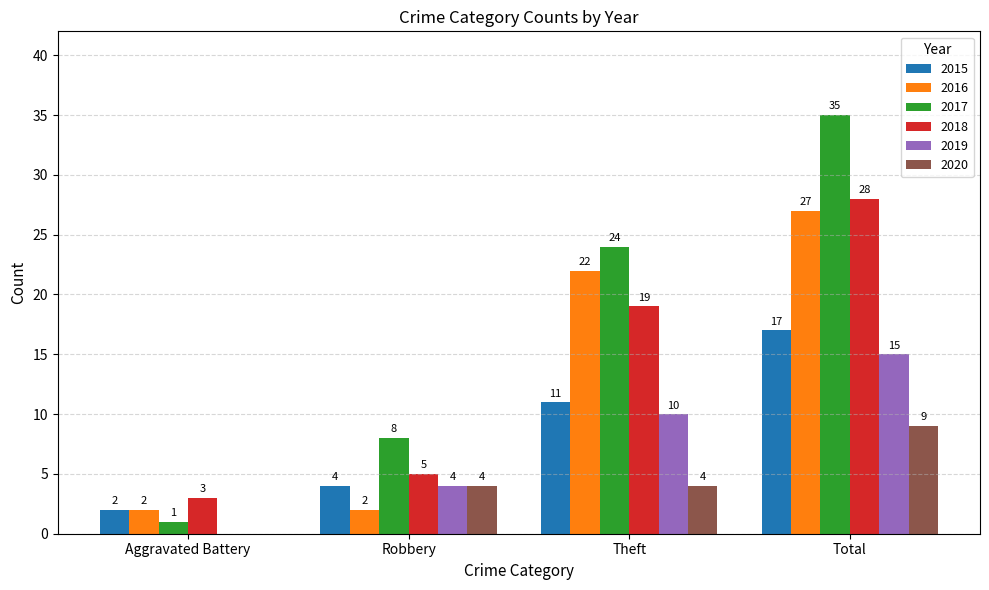

Which series changed the most between Theft and Total?

2017